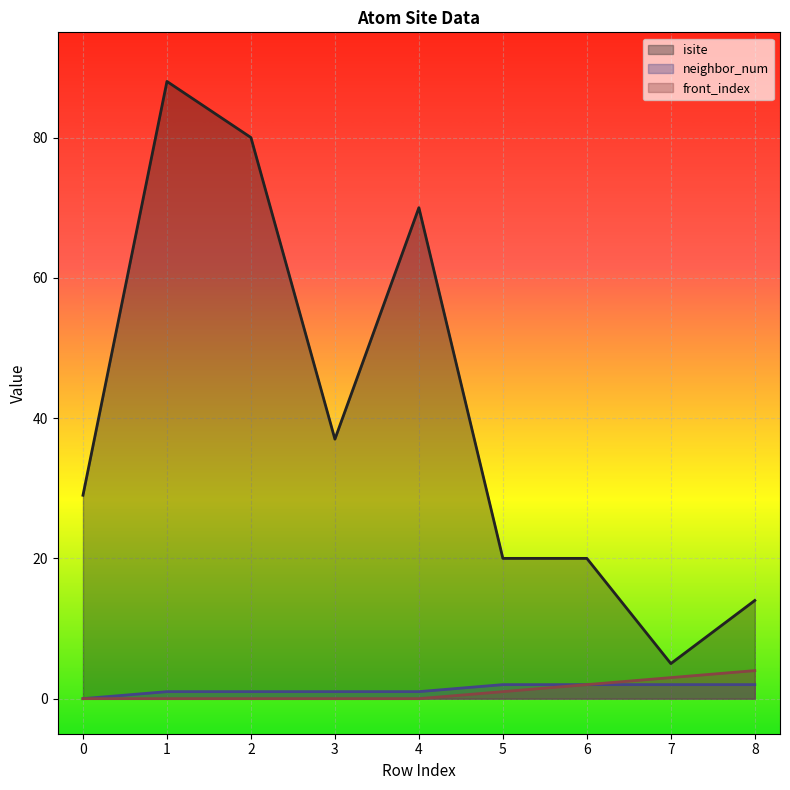

What are all the series names shown in the legend?

isite, neighbor_num, front_index